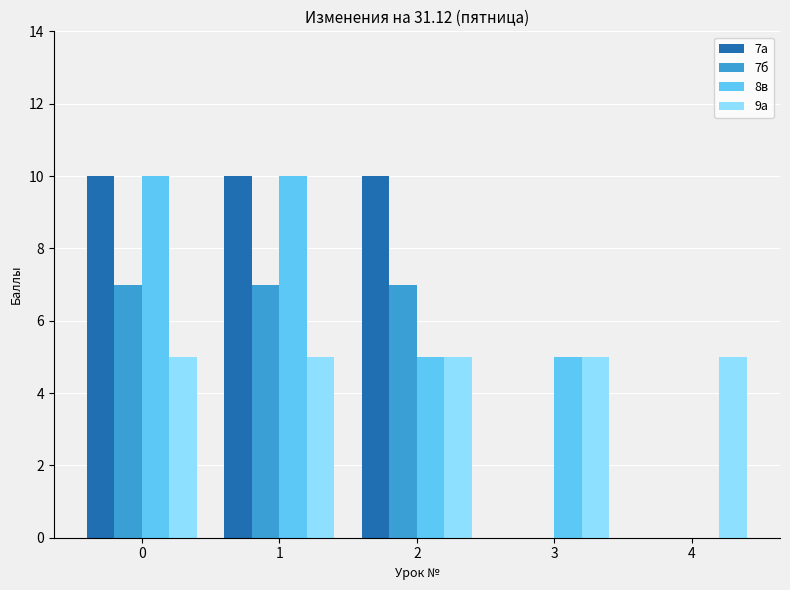

What are all the series names shown in the legend?

7а, 7б, 8в, 9а